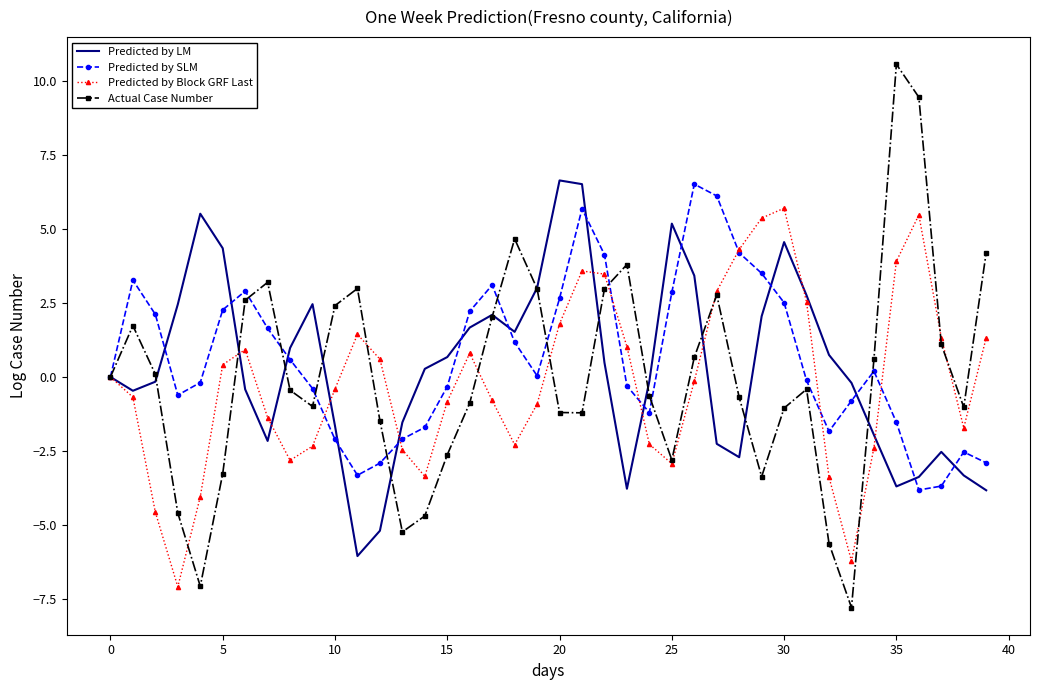

What is the minimum value shown in the chart?

-7.8